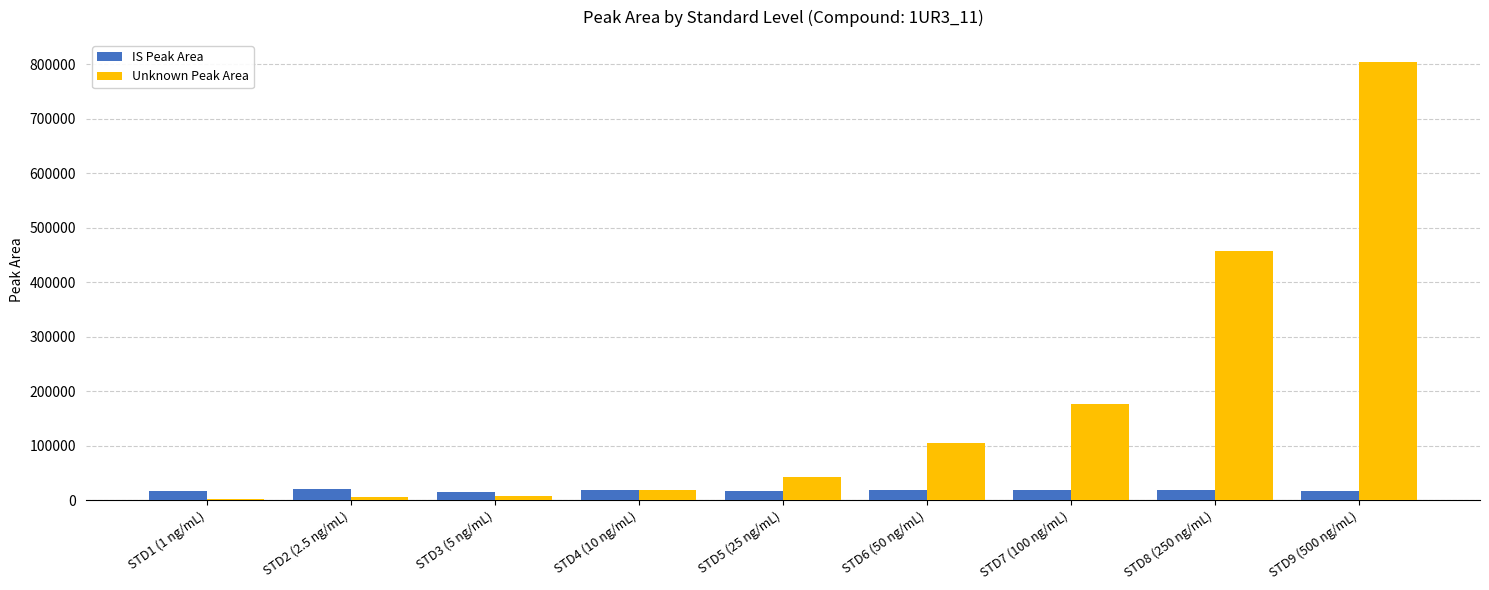

At which category is the sum across all series the highest?

STD9 (500 ng/mL)